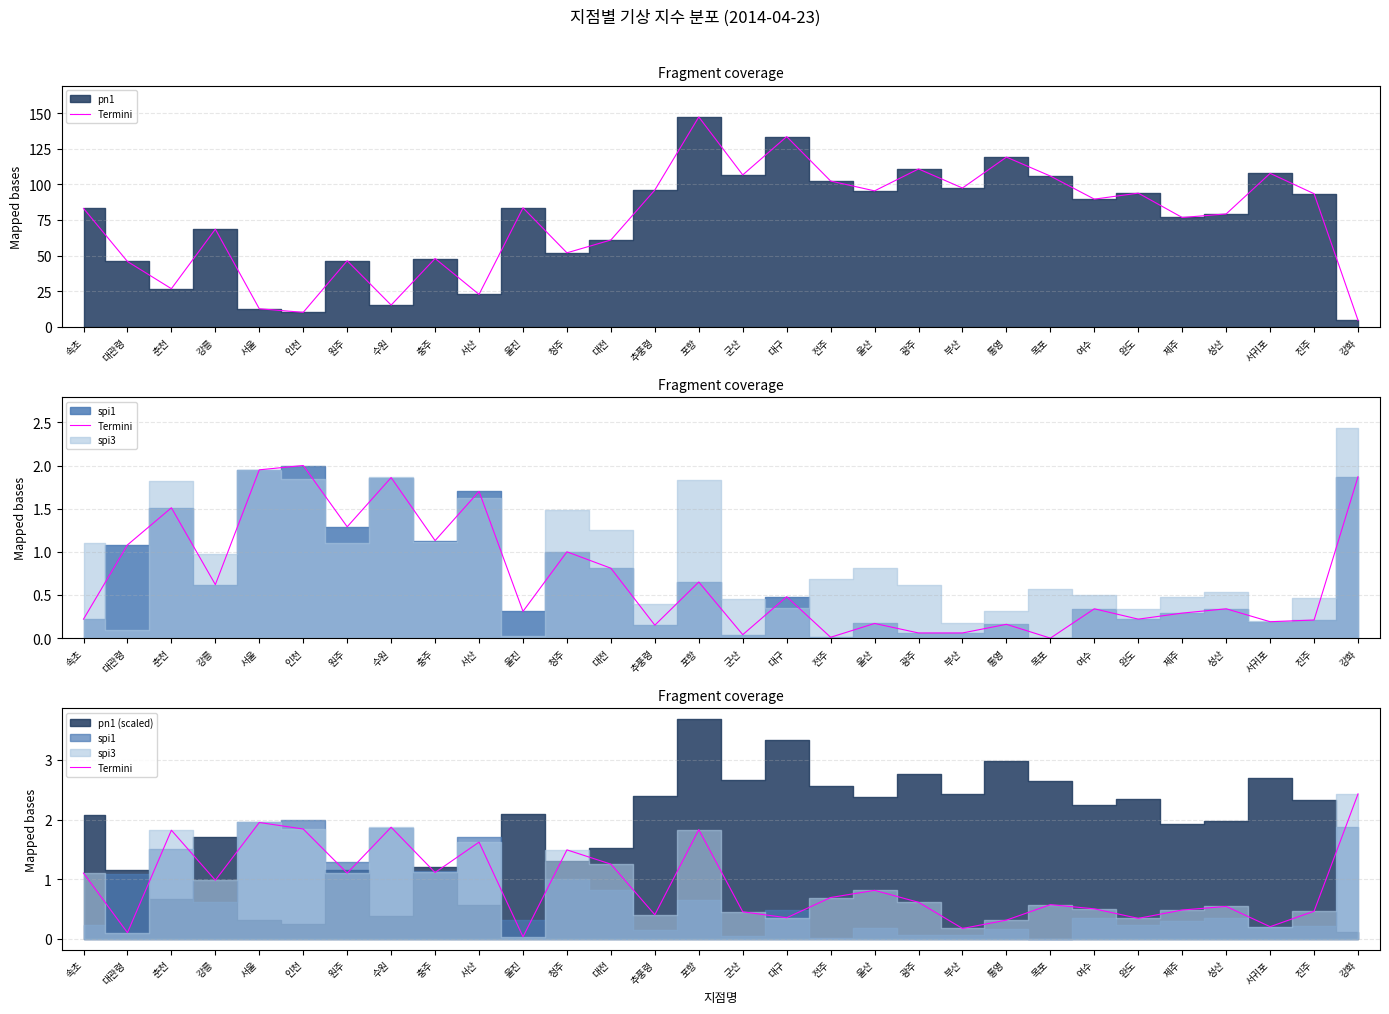

How many points are lower than both their immediate neighbors (excluding endpoints)?

10